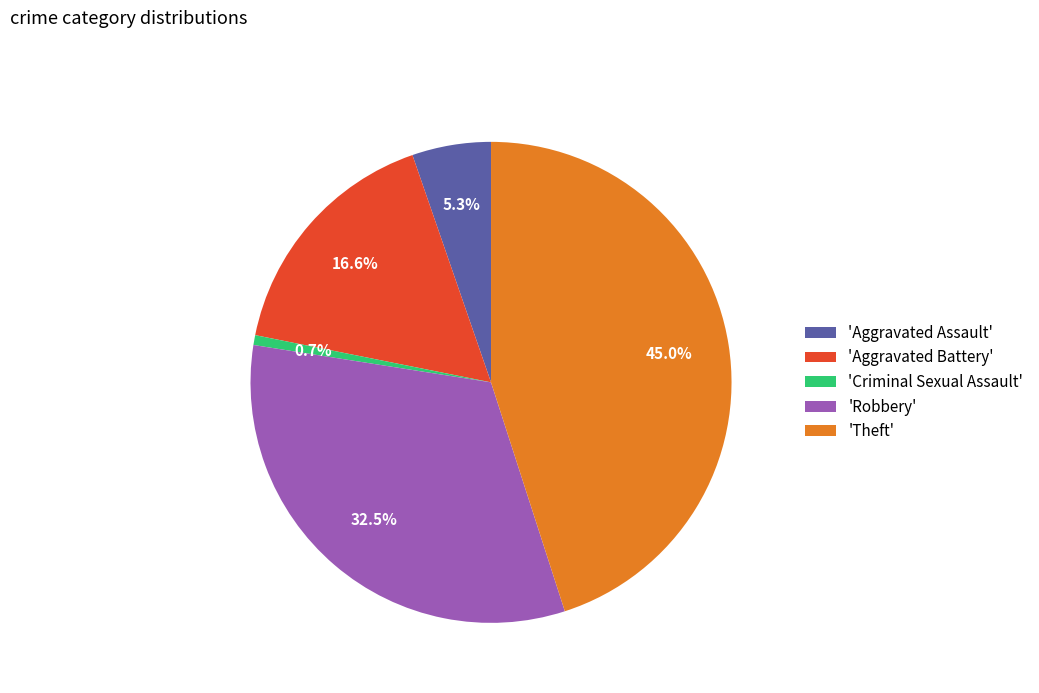

Does any single category account for the majority?

No